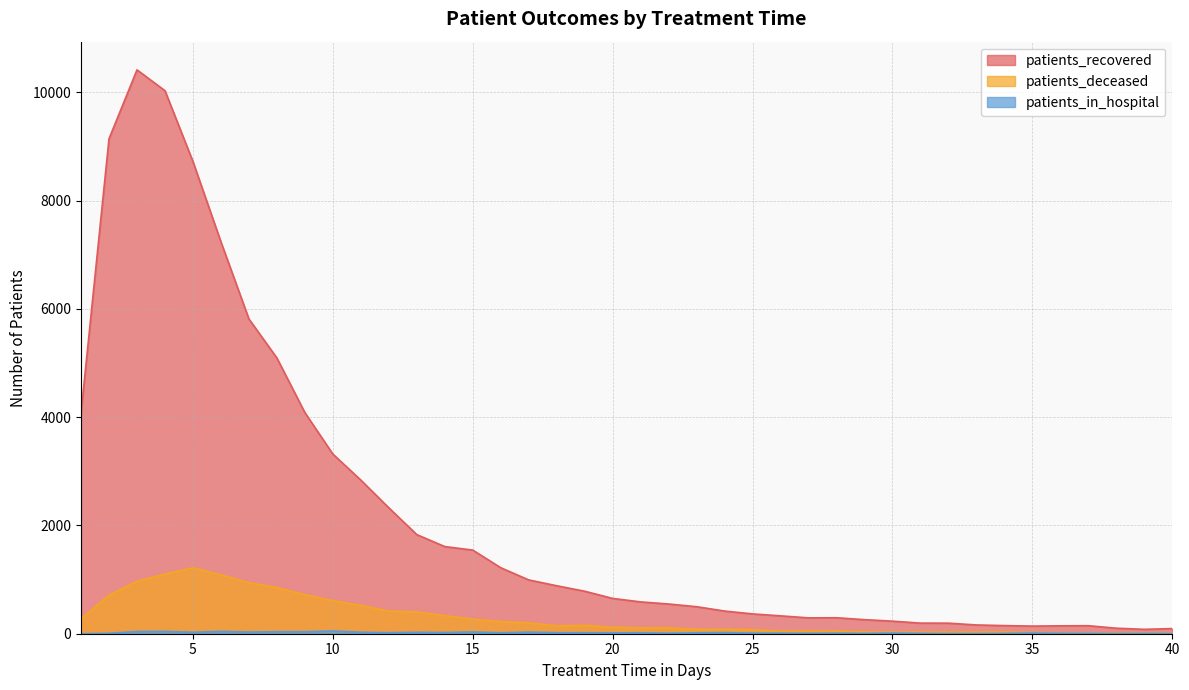

Count the number of categories in the chart.

40